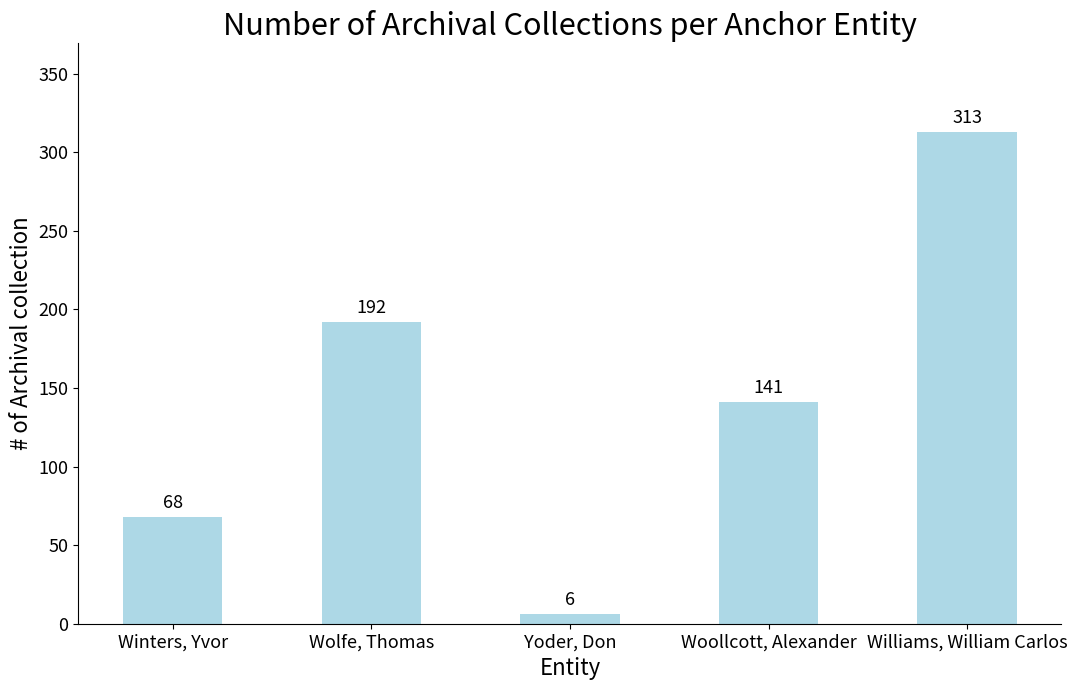

Which has a higher value, Winters, Yvor or Yoder, Don?

Winters, Yvor